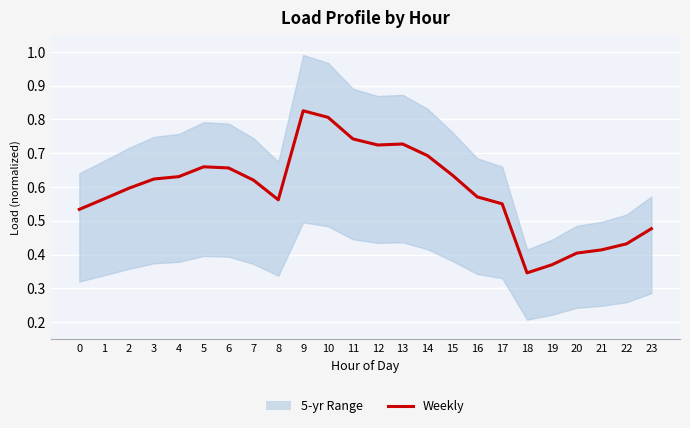

What is the value of the 24th point from the left?

0.5